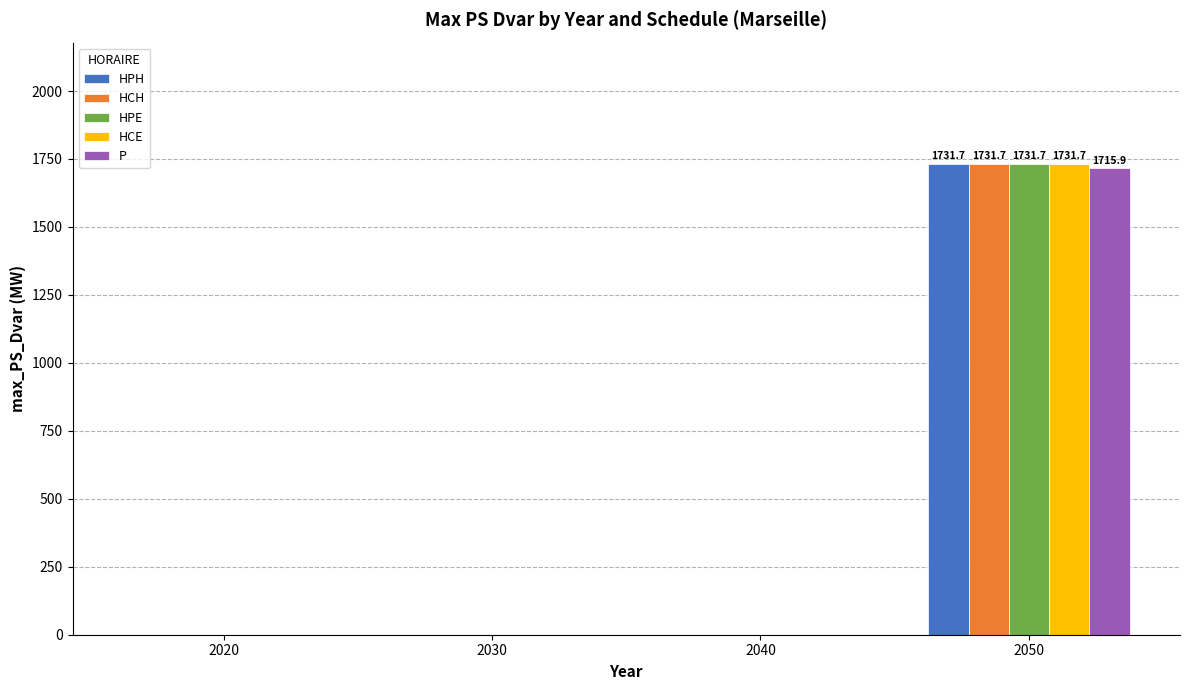

The value of HPE at 2020 is -1001.7. True or false?

False